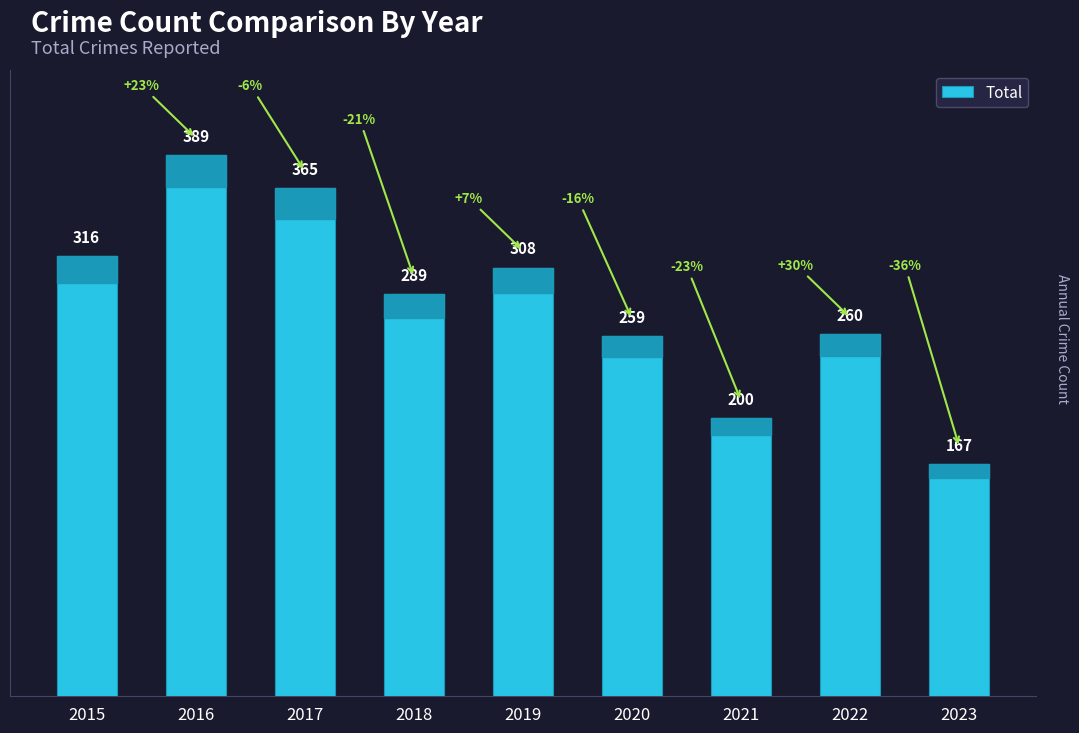

Approximately how many times larger is the value at 2015 compared to 2017?

0.9